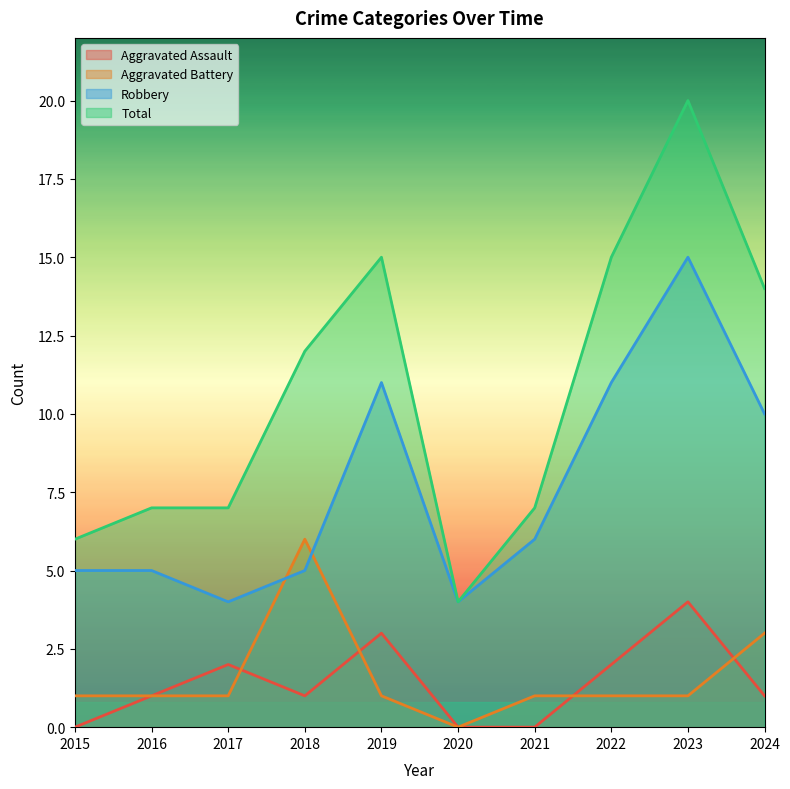

How many Aggravated Assault values are between 0 and 2?

8